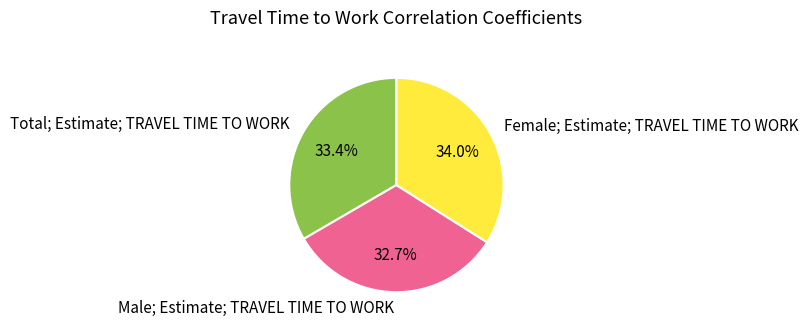

Count the number of slices in the pie.

3